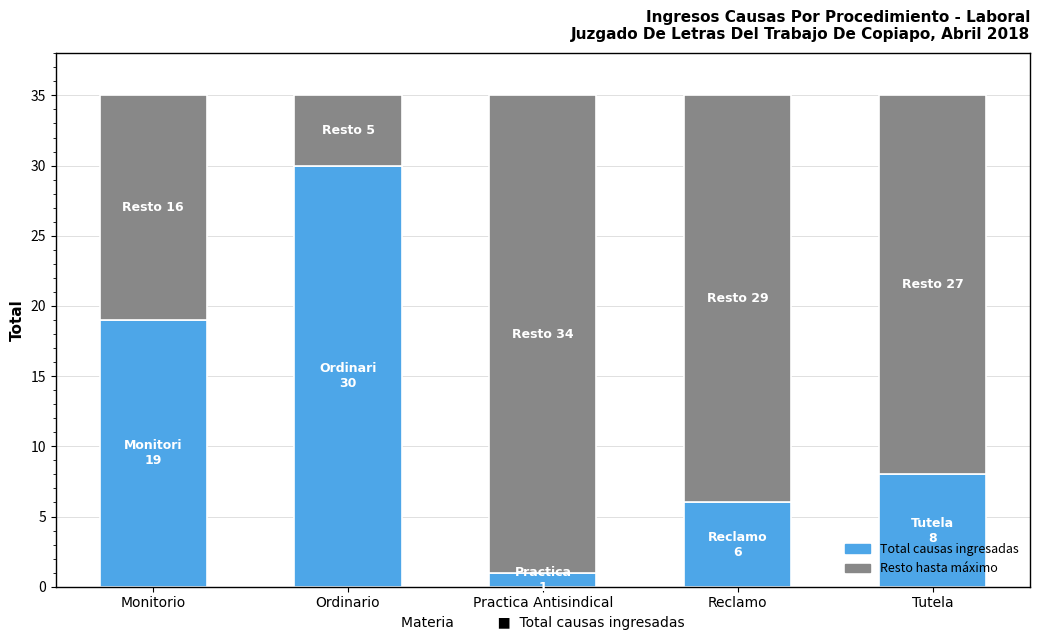

What is the total value across all series at Tutela?

35